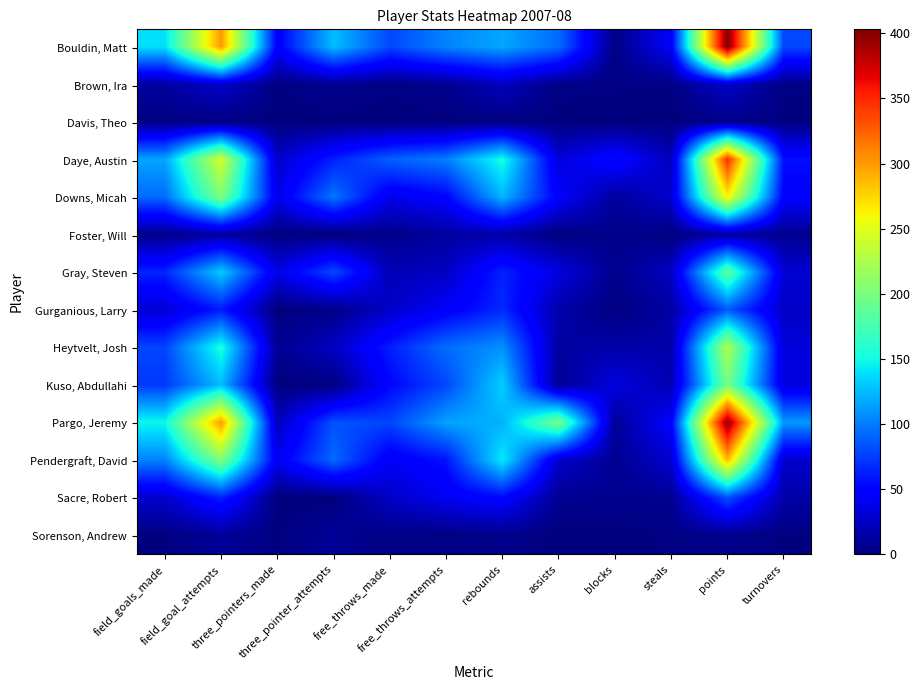

What is the difference between the second highest and minimum values in the Gray, Steven series?

127